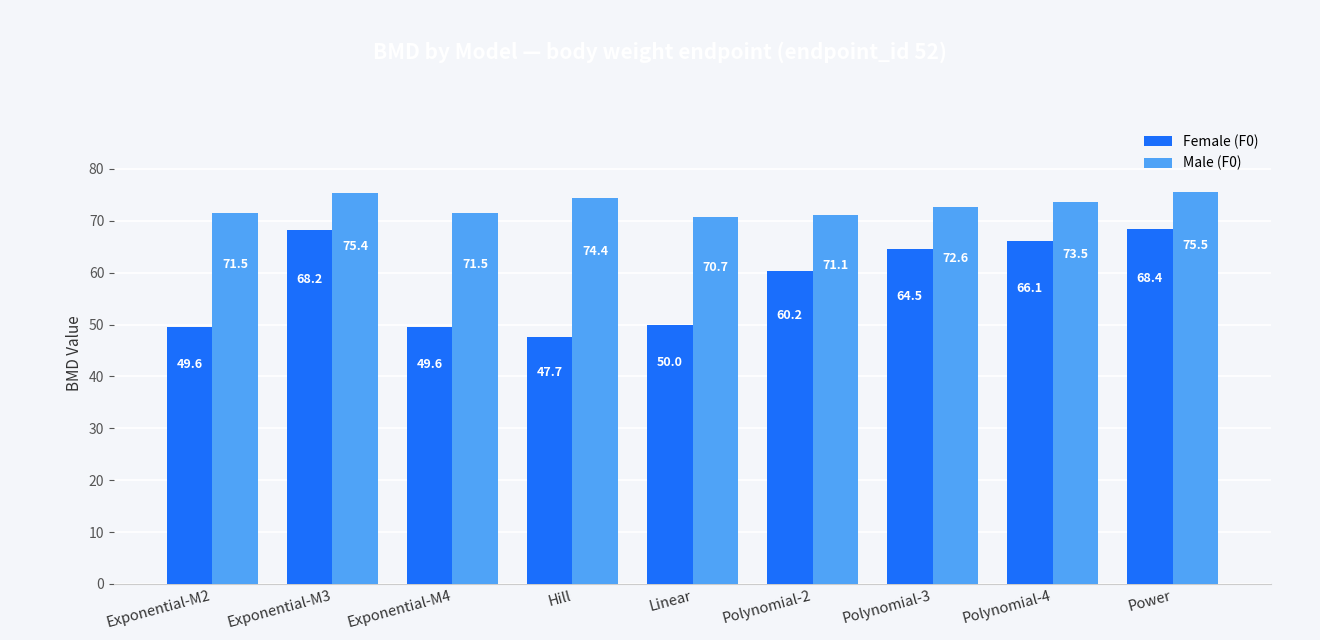

What is the label of the 9th bar from the right?

Exponential-M2